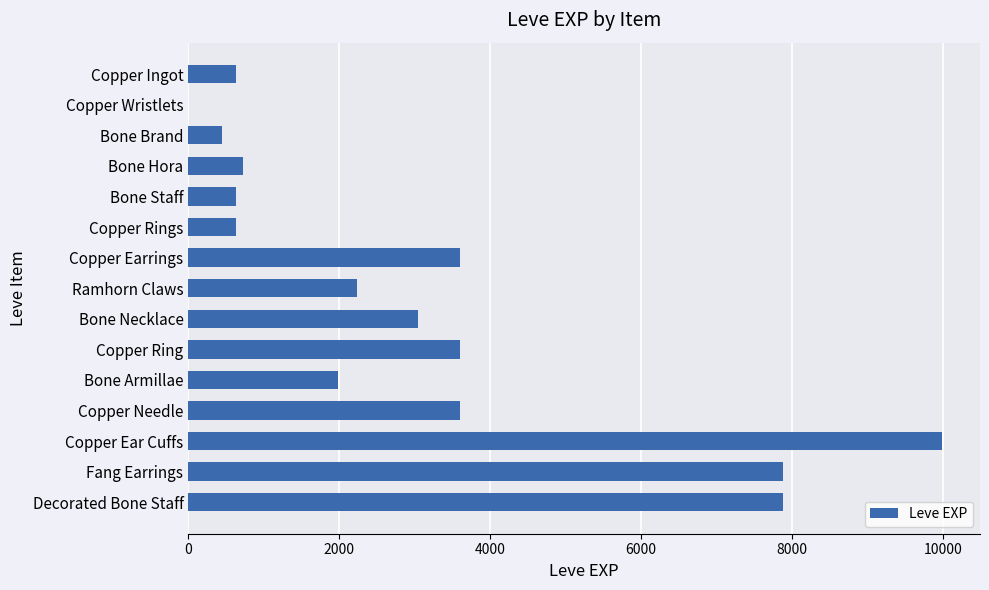

What is the maximum value shown in the chart?

9990